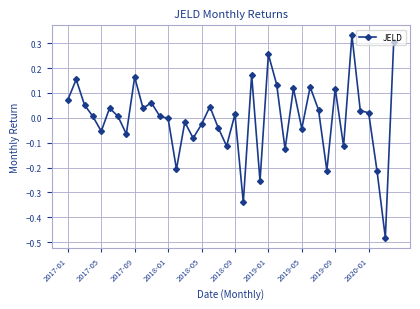

True or false: there are more than 0 points higher than both neighbors.

True